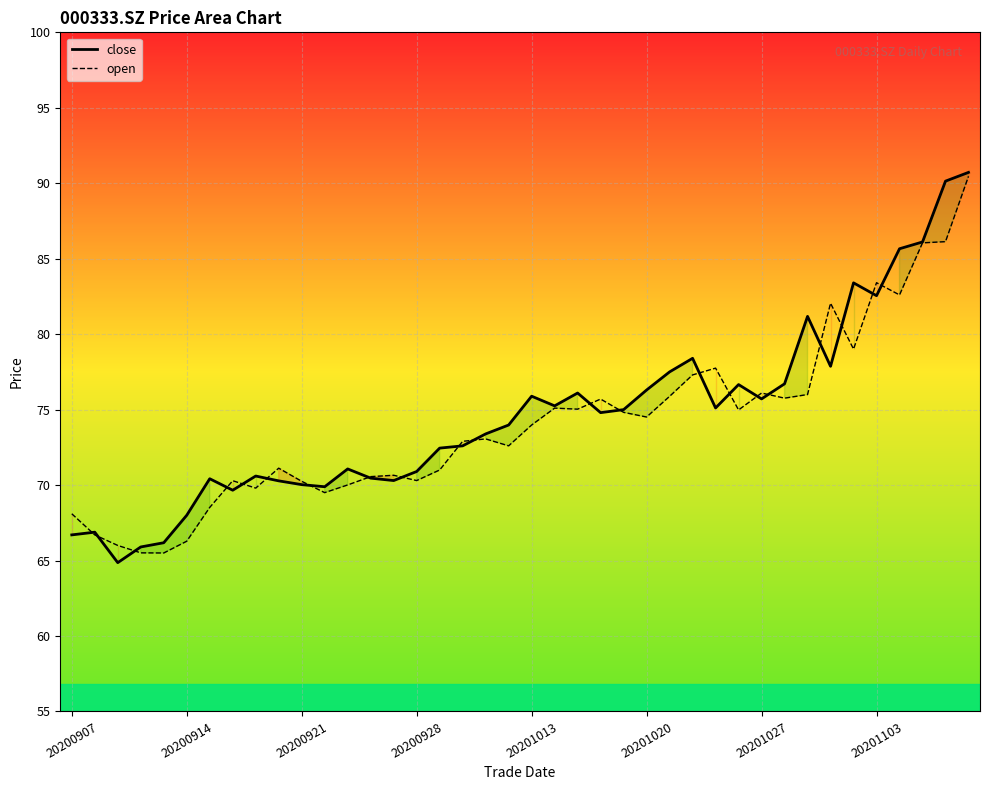

What is the lowest value of the close series?

64.9